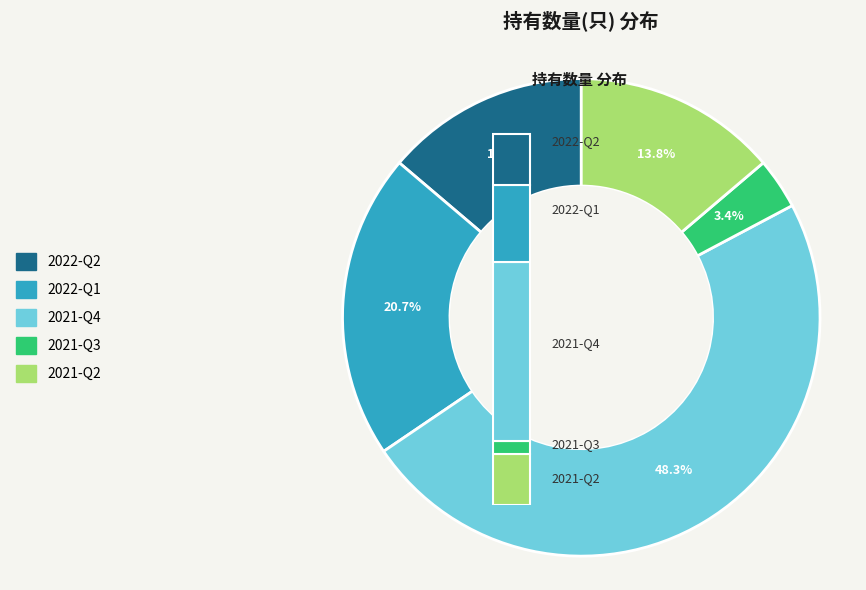

To the nearest percent, what portion does 2021-Q4 represent?

48%